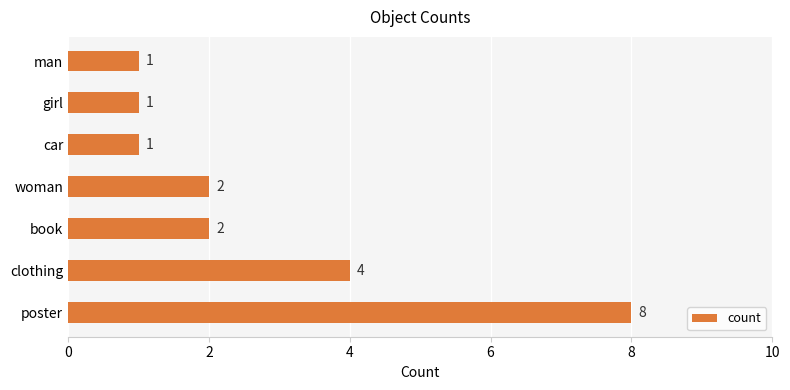

What is the sum of all values?

19